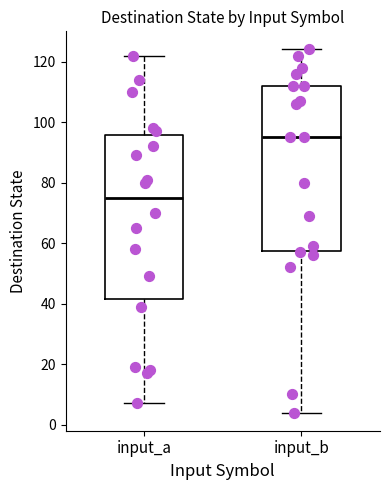

Which box has the highest median line?

input_b